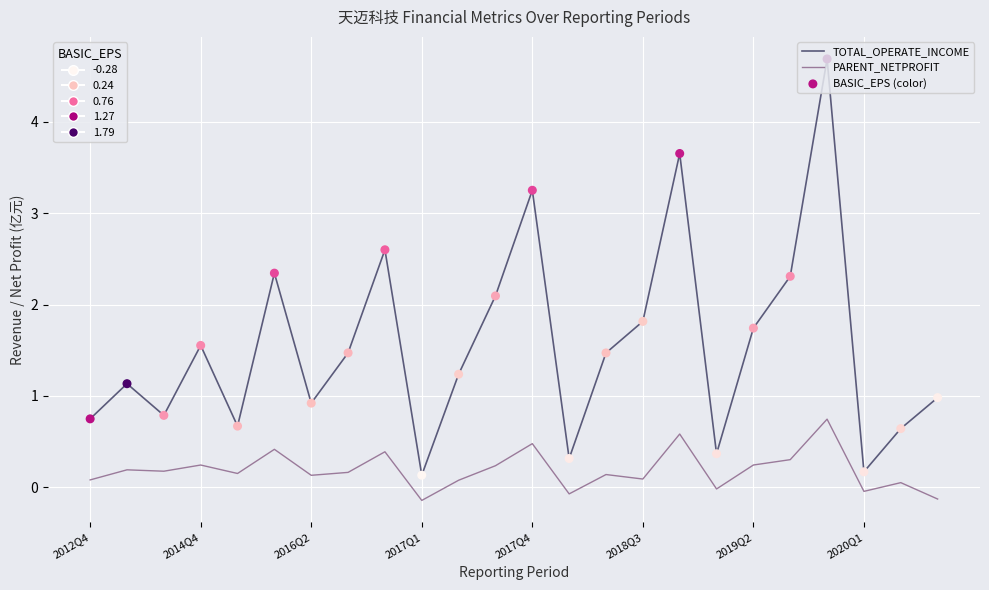

Which series has the largest total across all categories?

TOTAL_OPERATE_INCOME